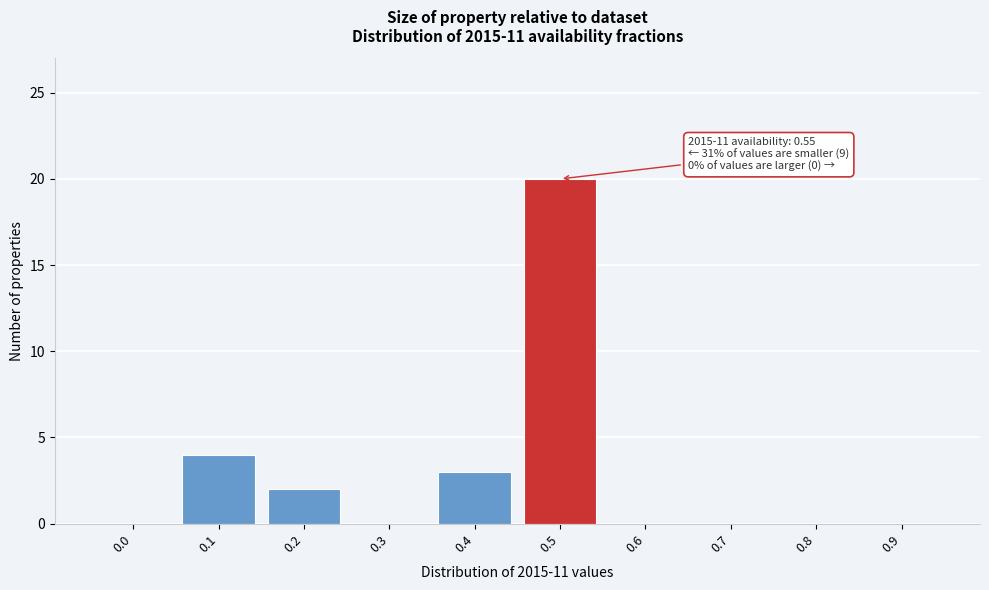

Reading left to right, transcribe all the data shown in this chart.

0.0=0	0.1=4	0.2=2	0.3=0	0.4=3	0.5=20	0.6=0	0.7=0	0.8=0	0.9=0